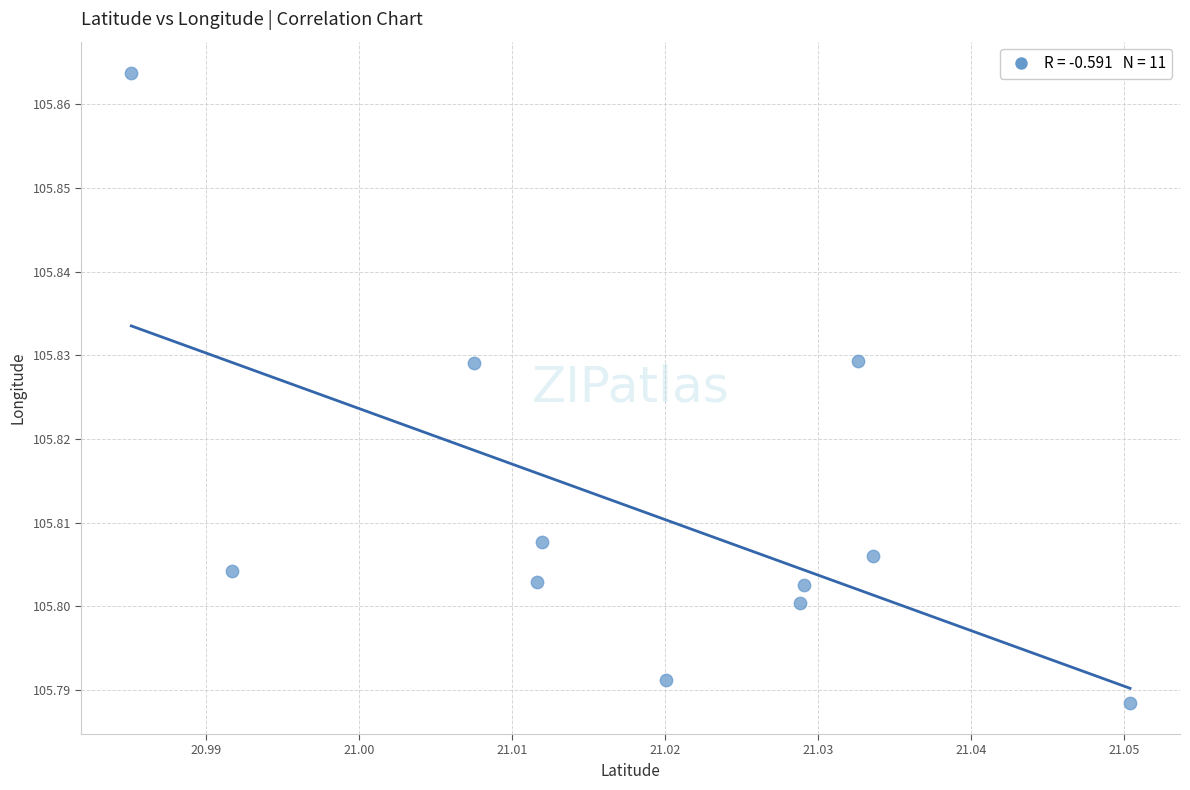

What is the average X value?

21.0